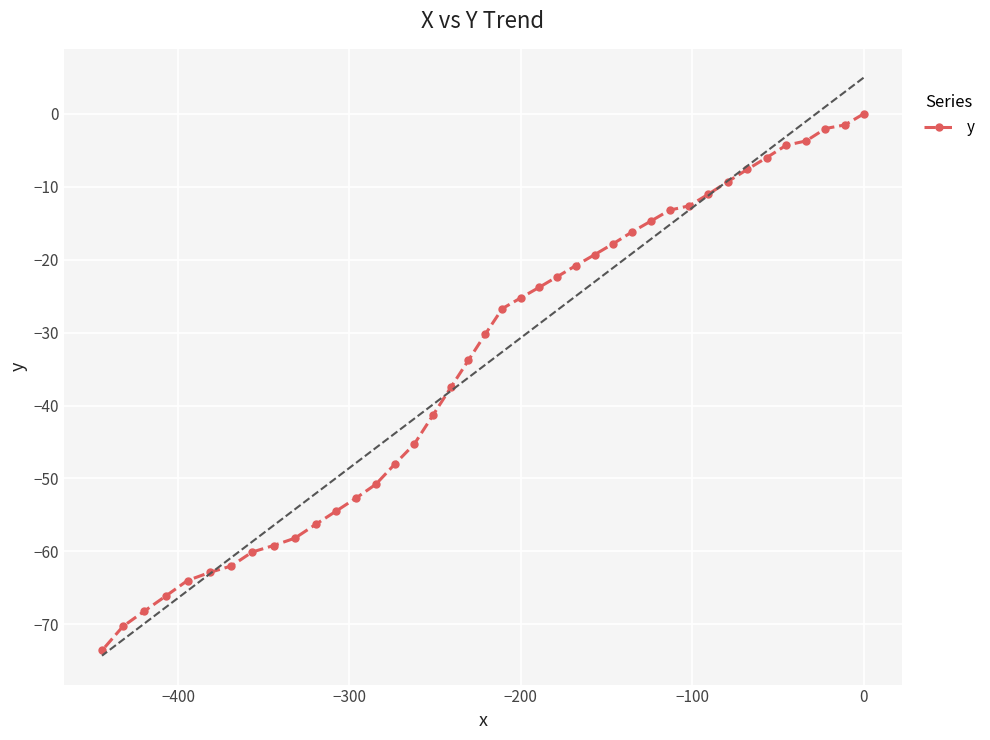

What is the value of the y point at the 38th from the left?

-2.0